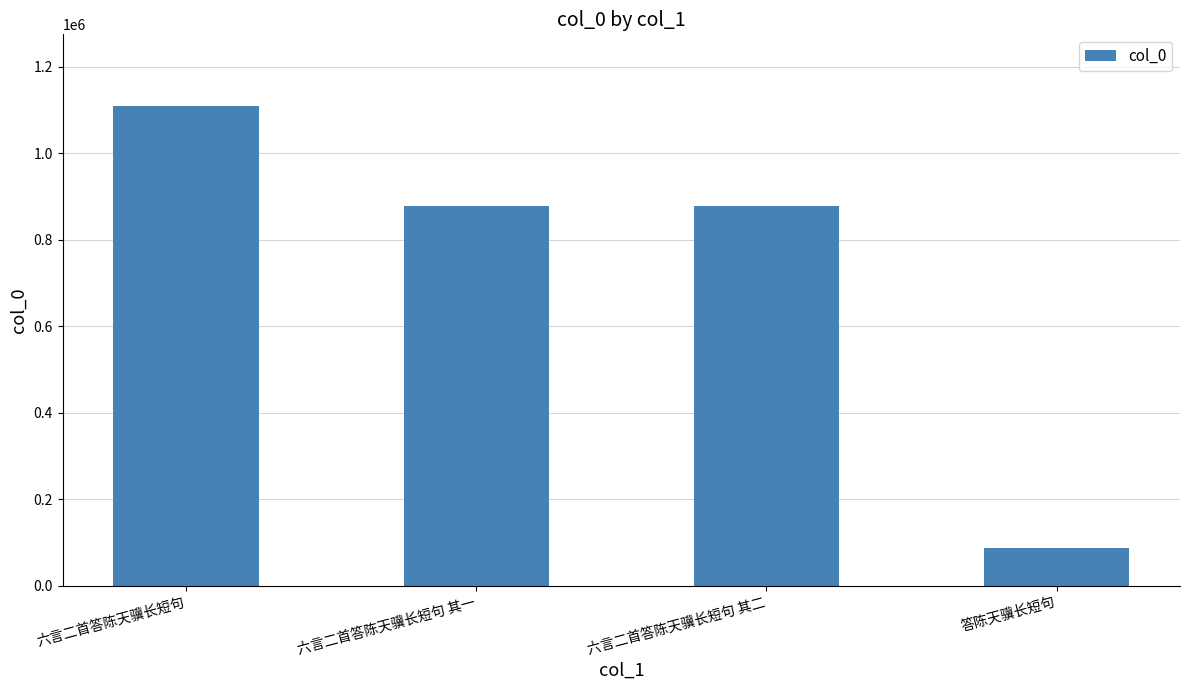

What is the difference between the second highest and second lowest values?

1